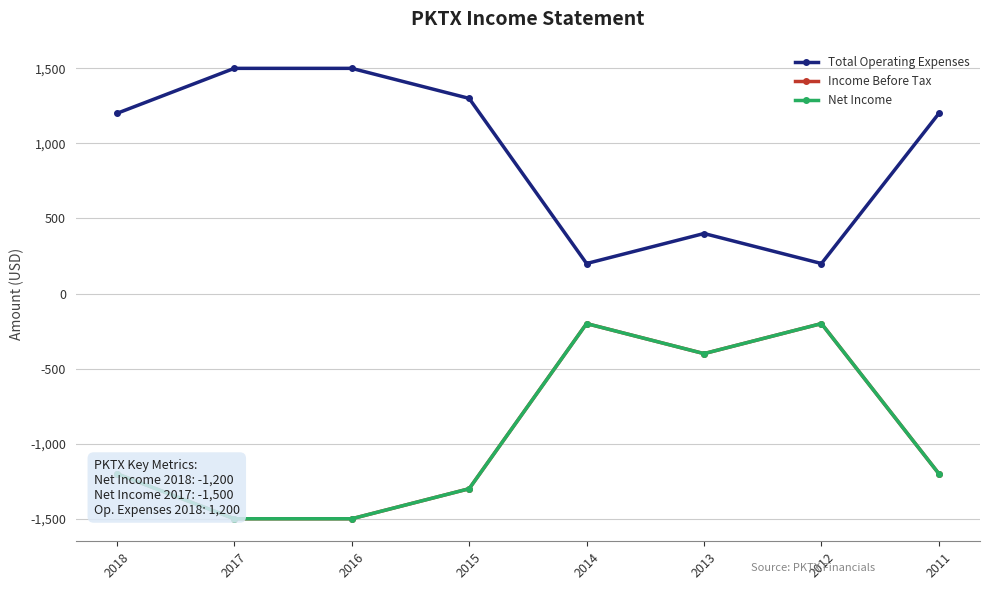

Is this an area chart (filled region under the line)?

No